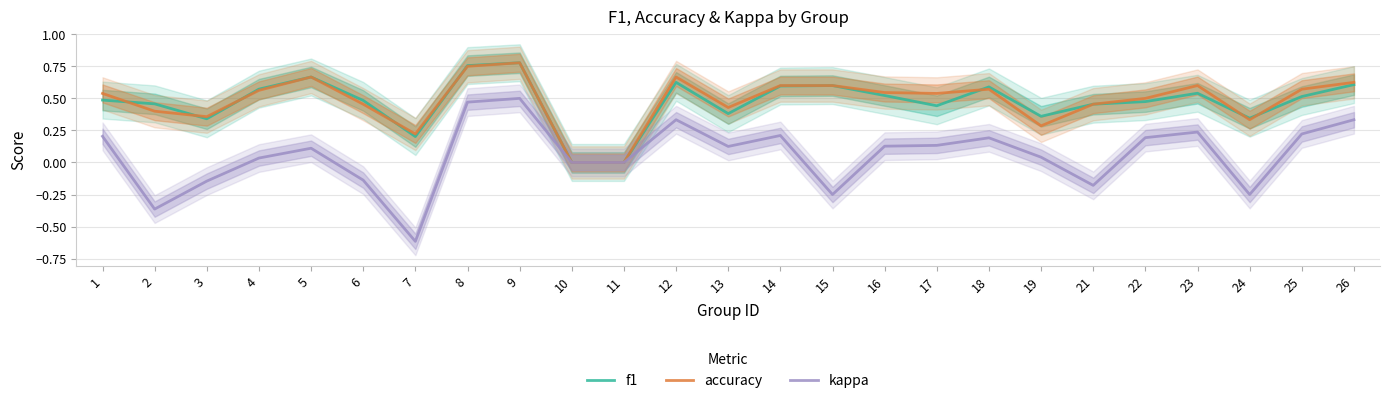

What is the value of the kappa point at the 18th from the left?

0.2